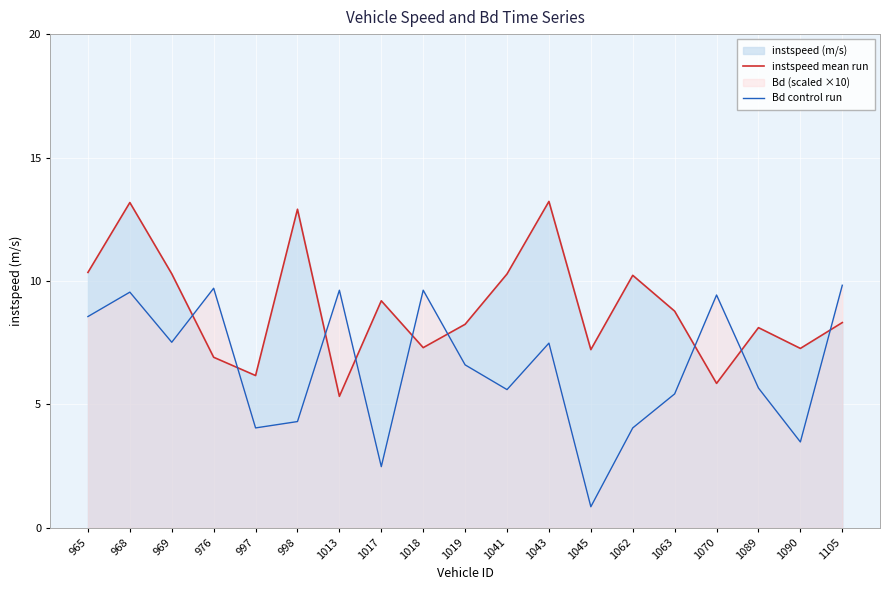

What is the sum of the Bd control run values at 1070 and 1105?

19.3